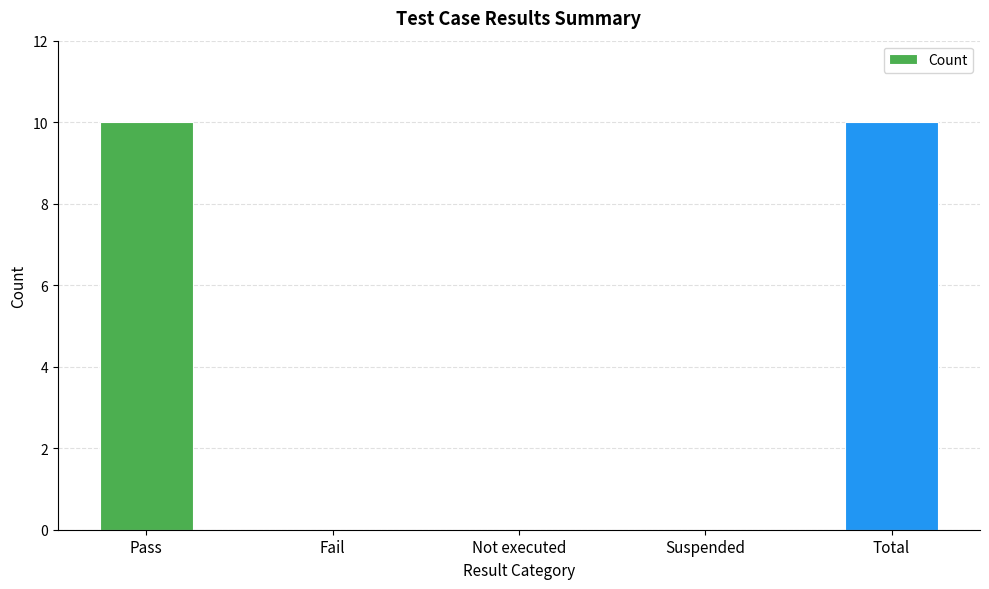

Reading left to right, transcribe all the data shown in this chart.

Pass=10	Fail=0	Not executed=0	Suspended=0	Total=10